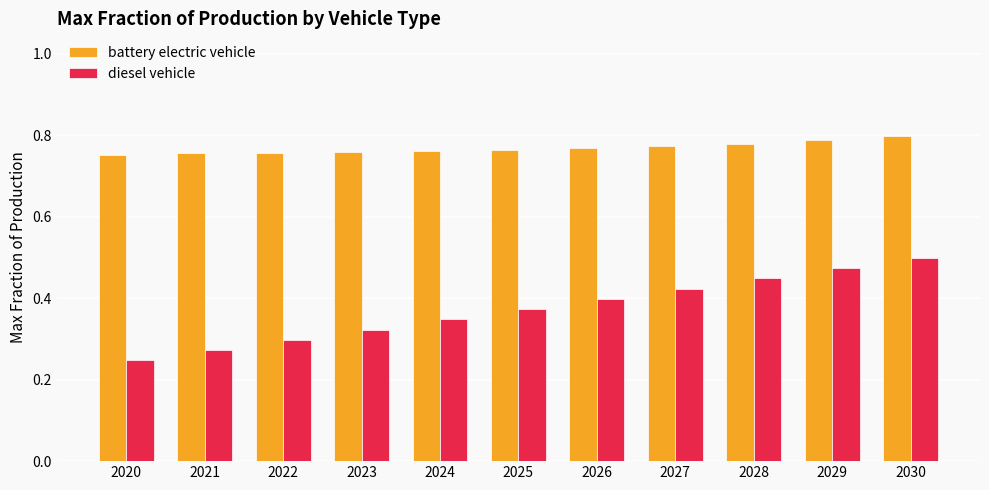

Is it true that diesel vehicle equals 0.2 at 2027?

False